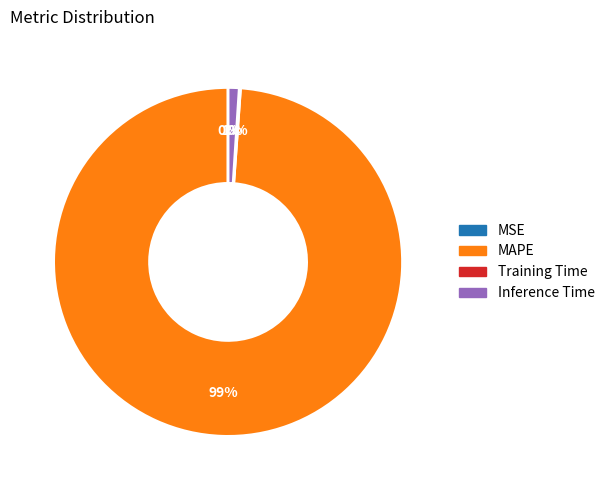

Combined, do MAPE and Inference Time account for over 50%?

Yes